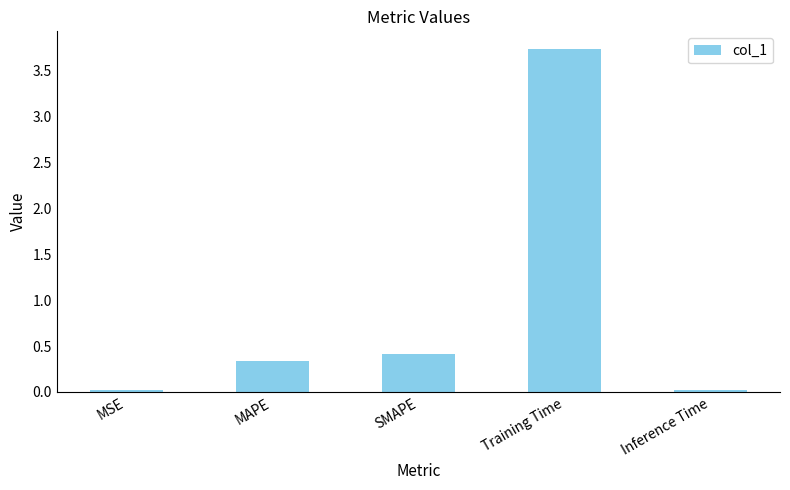

Does the chart contain stacked bars?

No